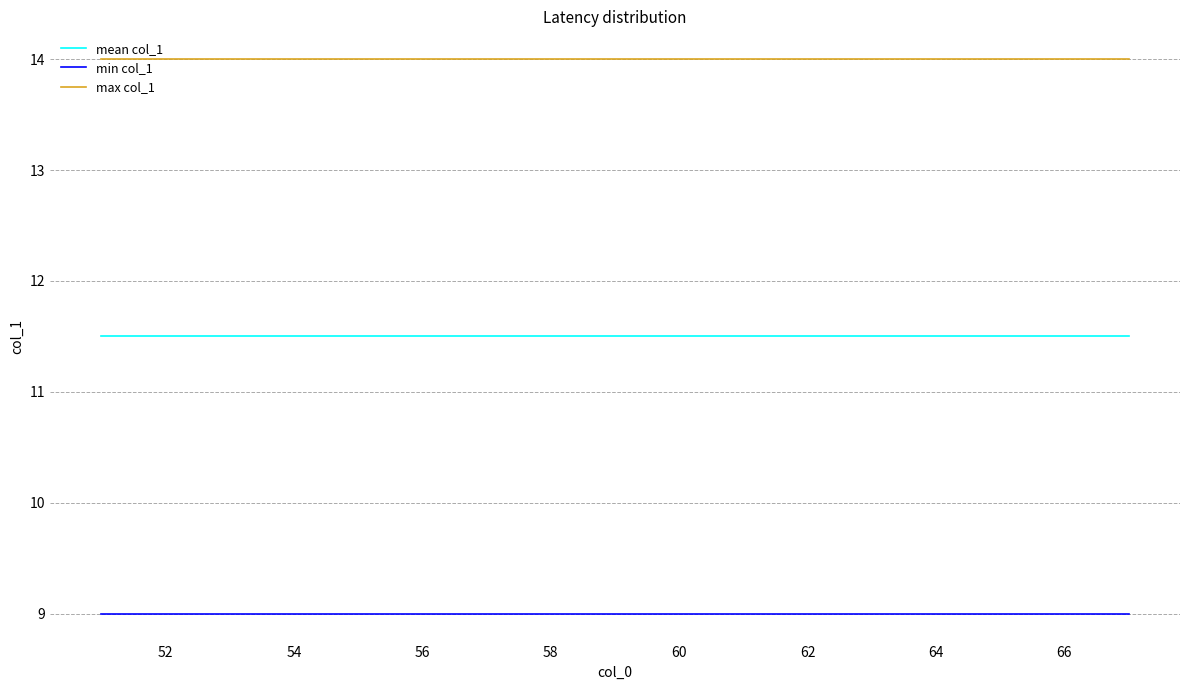

True or false: max col_1 and mean col_1 intersect in this chart.

False